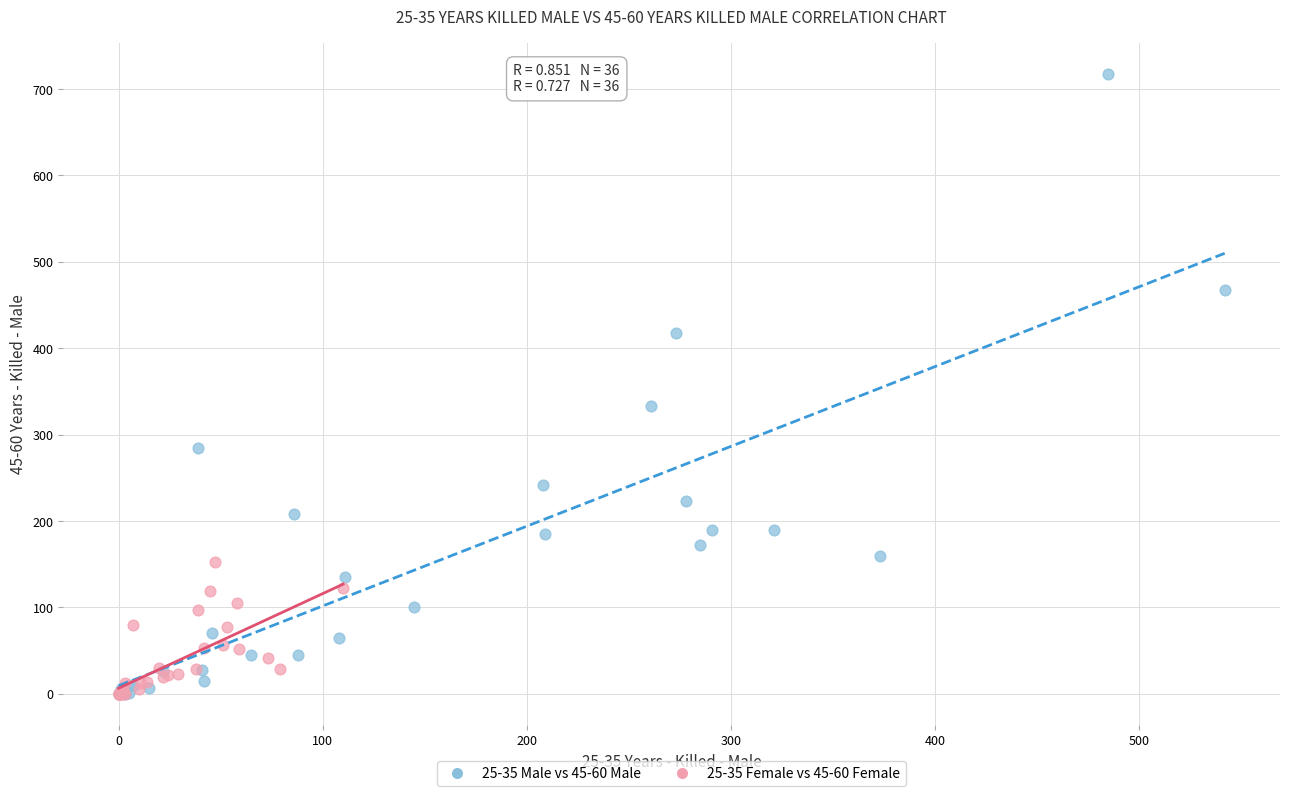

Which series has the largest Y range (max minus min)?

25-35 Male vs 45-60 Male